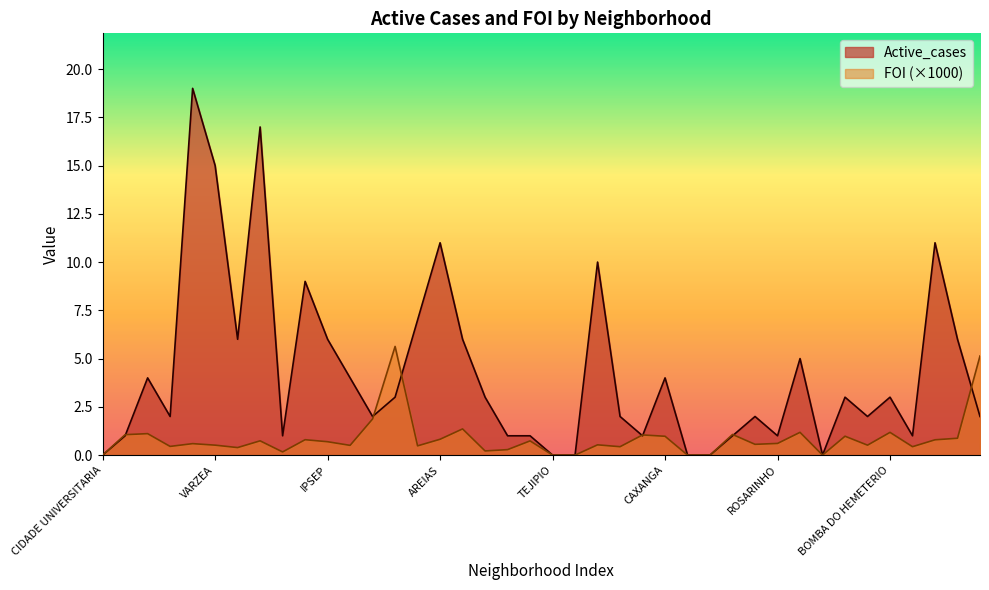

What position from the left is TORREAO?

40